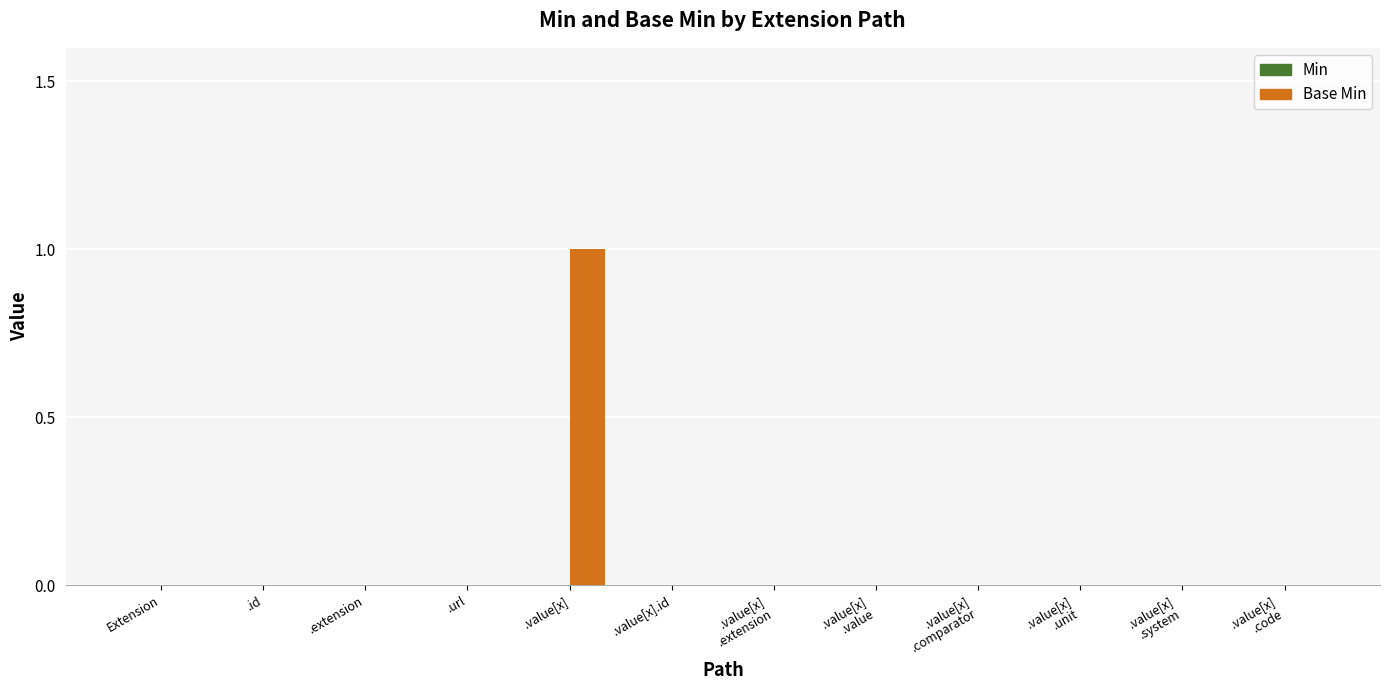

At which category does the chart reach its peak across all series?

.value[x]